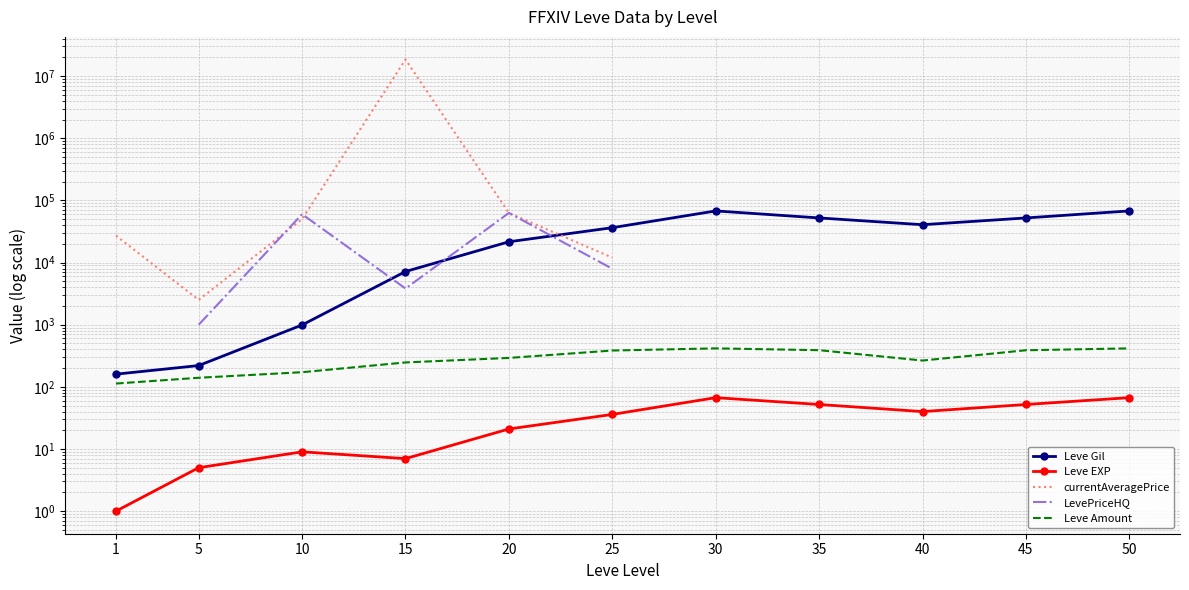

Is it true that LevePriceHQ equals 7950.0 at 25?

True